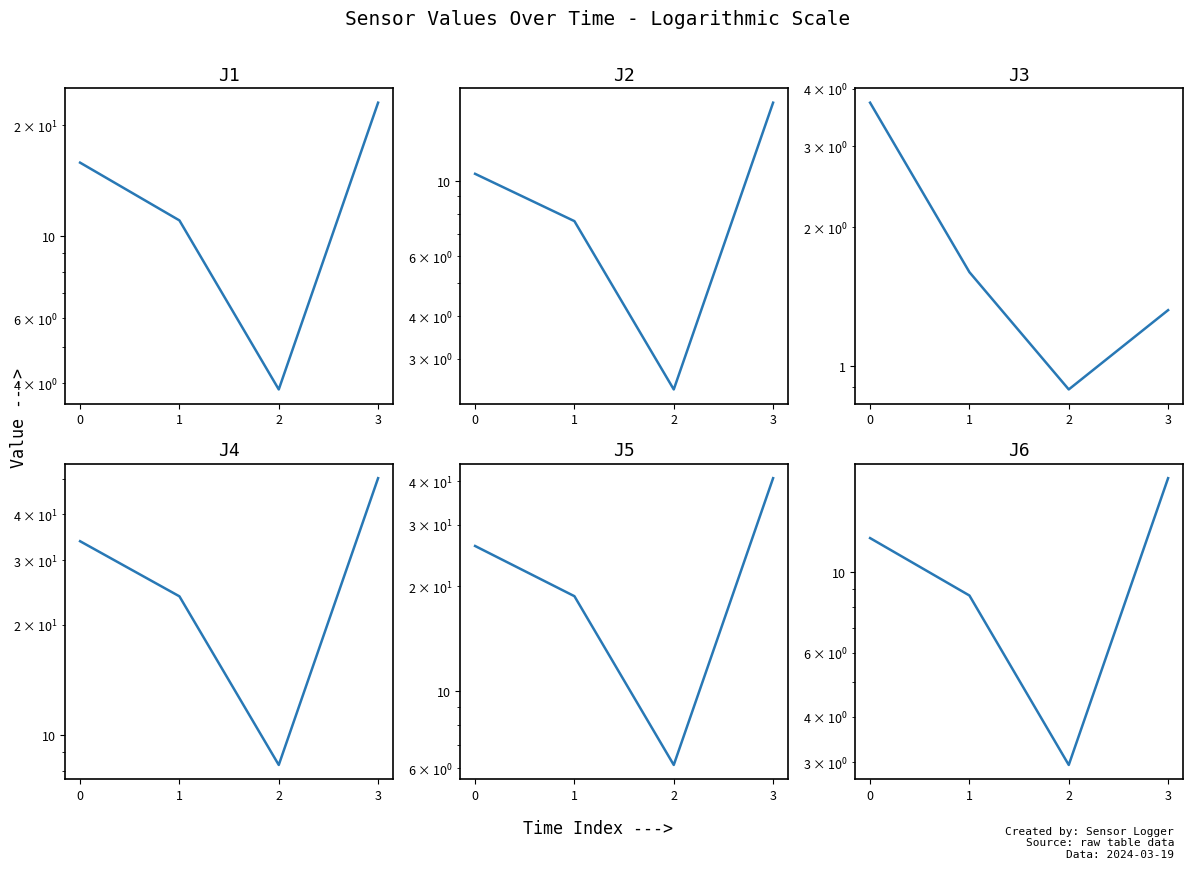

True or false: J1 and J3 intersect in this chart.

False